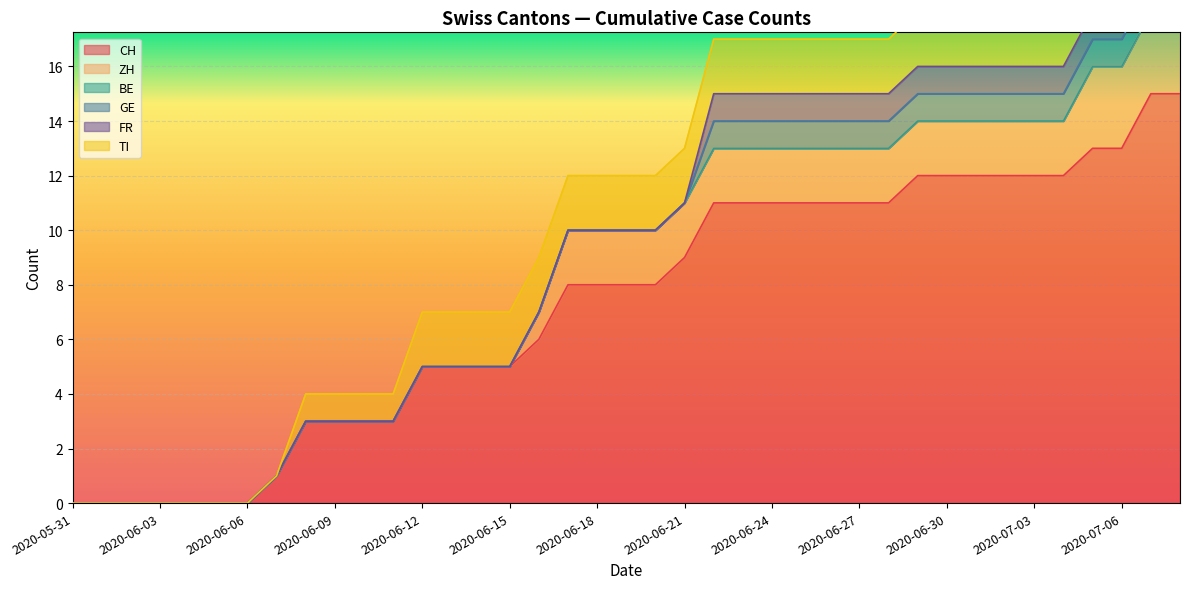

What is the label of the 24th point from the right?

2020-06-15